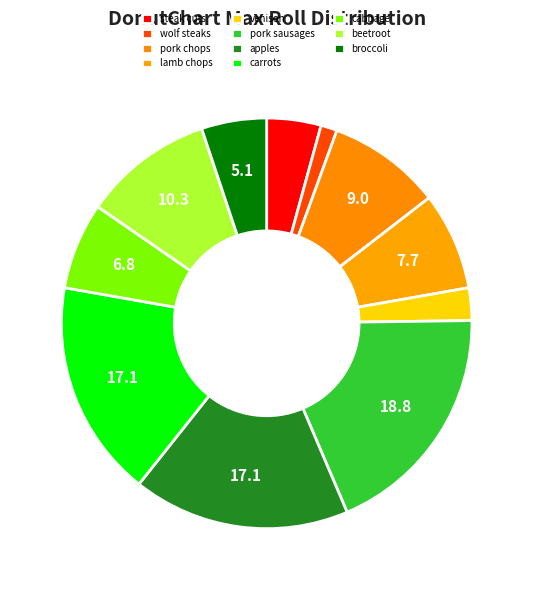

Which category has the biggest portion of the pie?

pork sausages